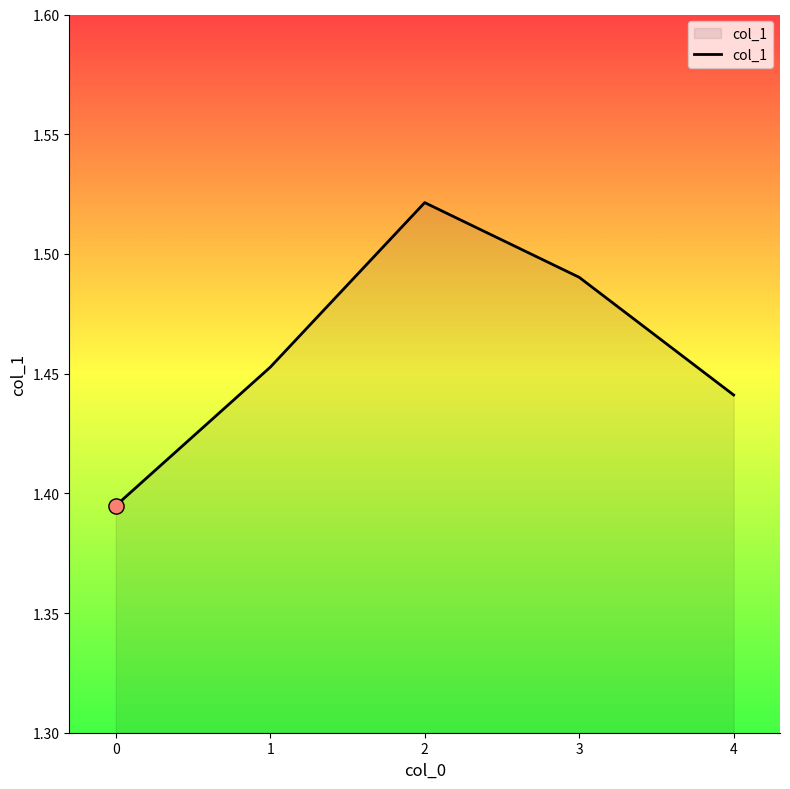

Which has a higher value, 4 or 3?

3